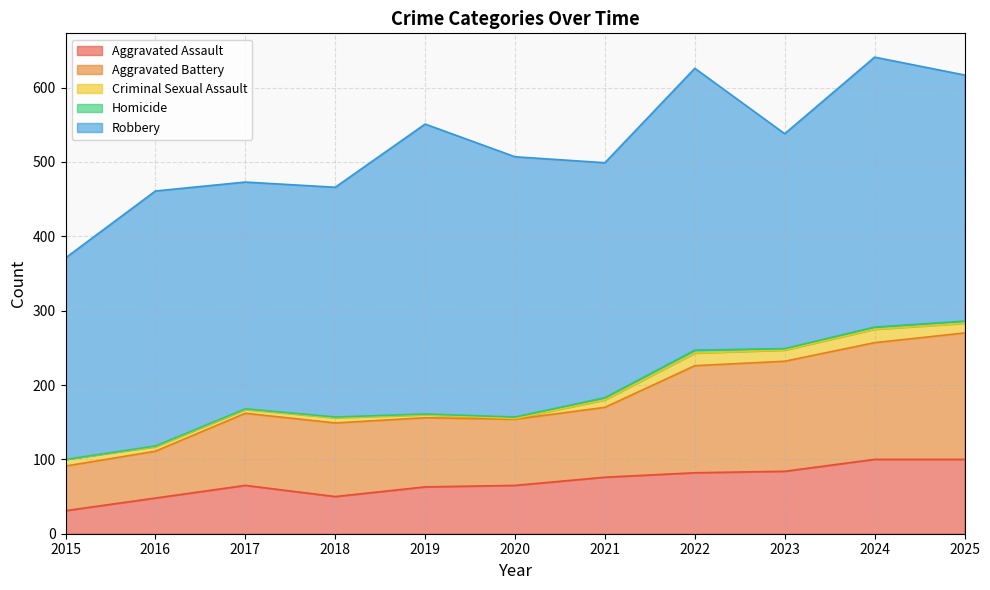

How many intersections are there between Criminal Sexual Assault and Homicide?

2